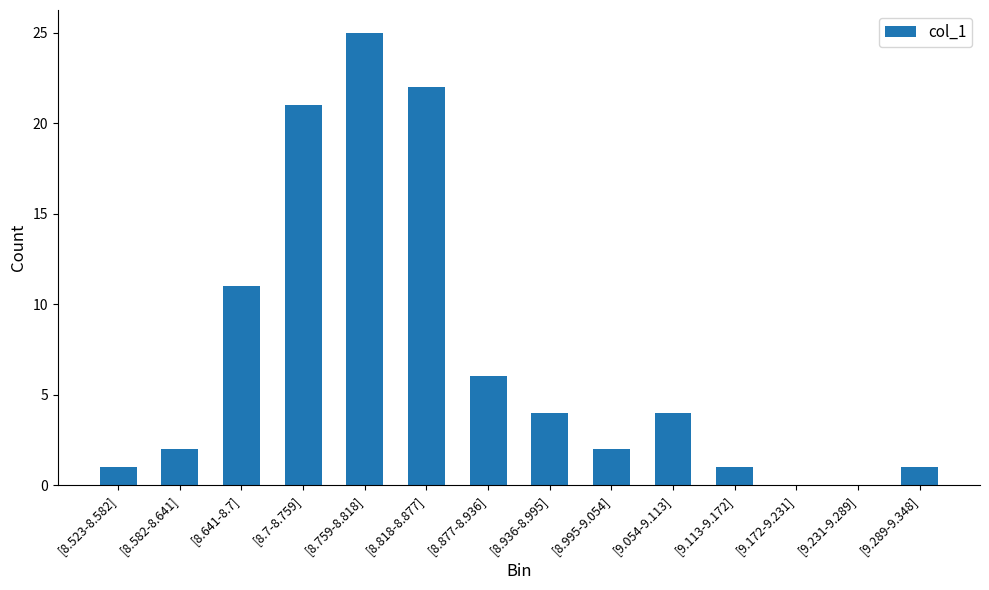

At which category does the chart reach its peak across all series?

[8.759-8.818]